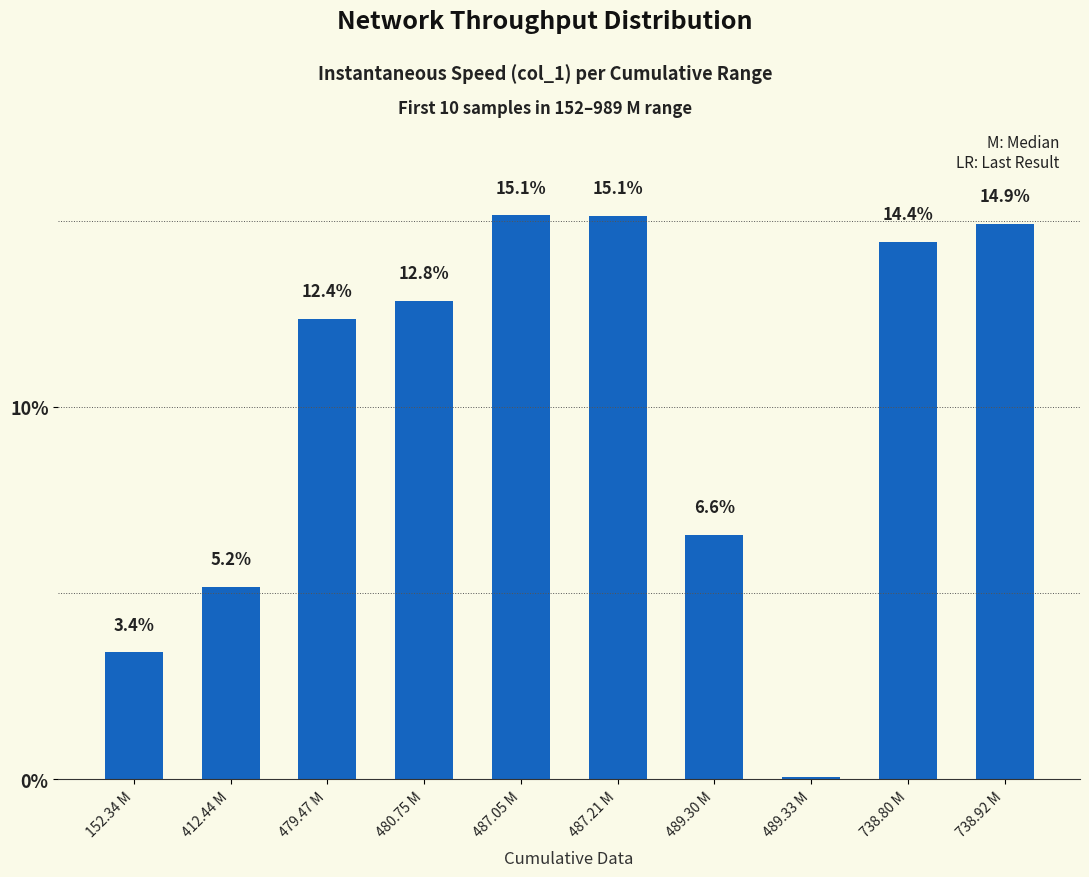

Which category has the lowest value across all series?

489.33 M